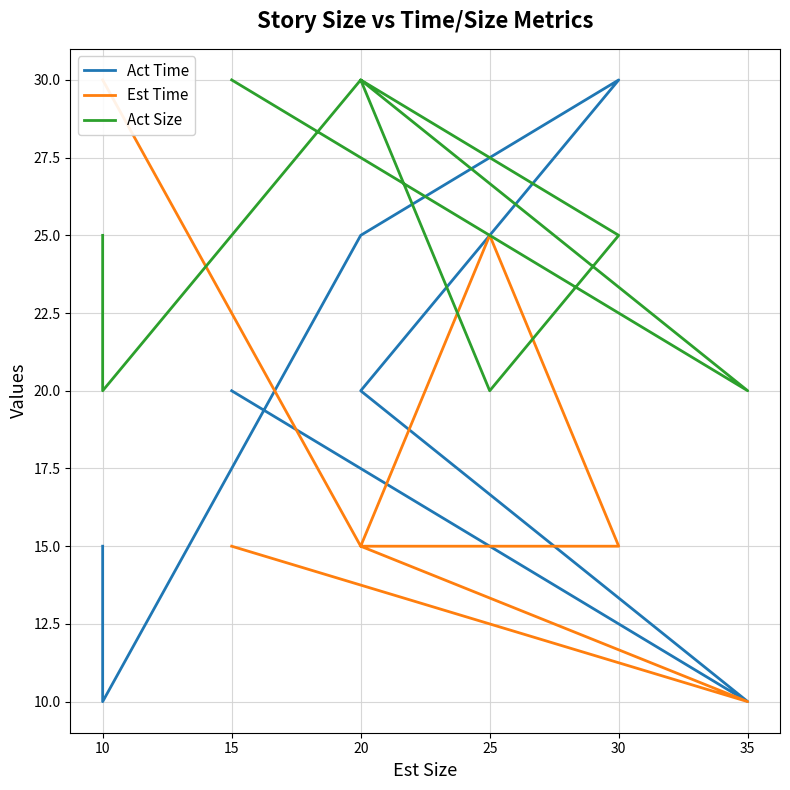

List the series in order of their peak value, lowest first.

Act Time, Est Time, Act Size